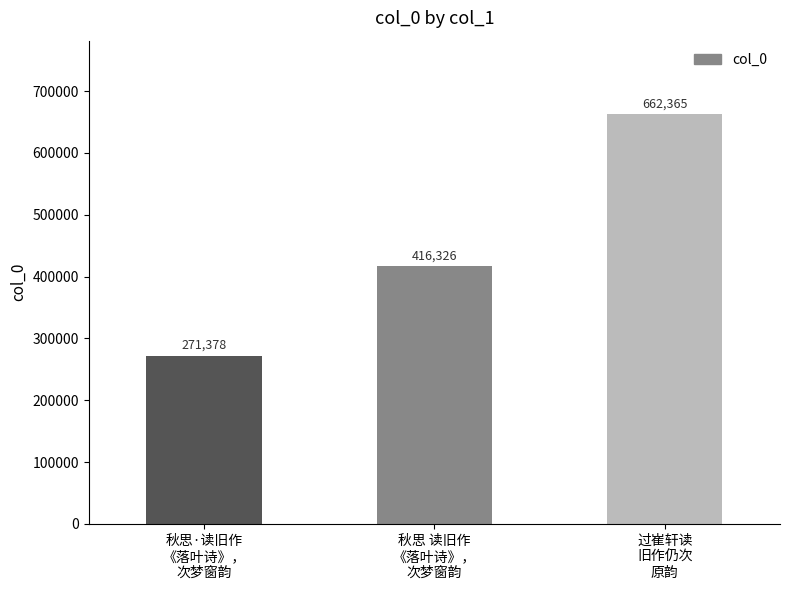

What is the ratio of the value at 秋思·读旧作
《落叶诗》，
次梦窗韵 to the value at 秋思 读旧作
《落叶诗》，
次梦窗韵?

0.7